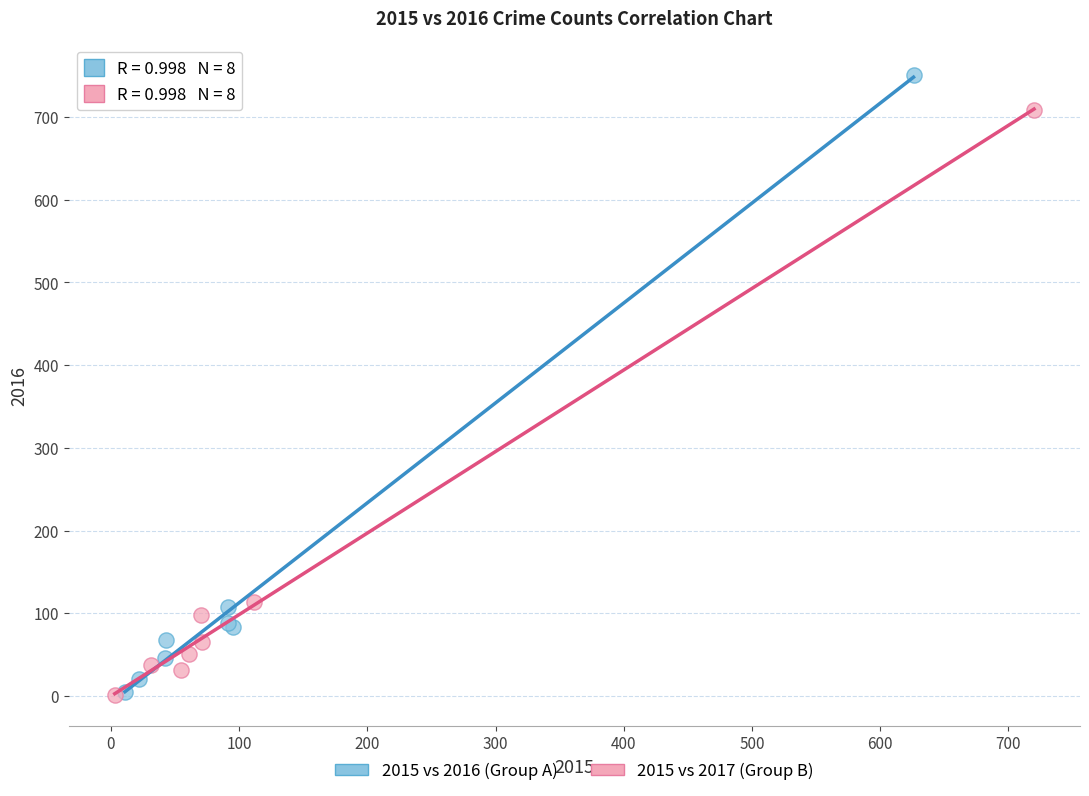

Which series reaches the maximum Y coordinate?

2015 vs 2016 (Group A)